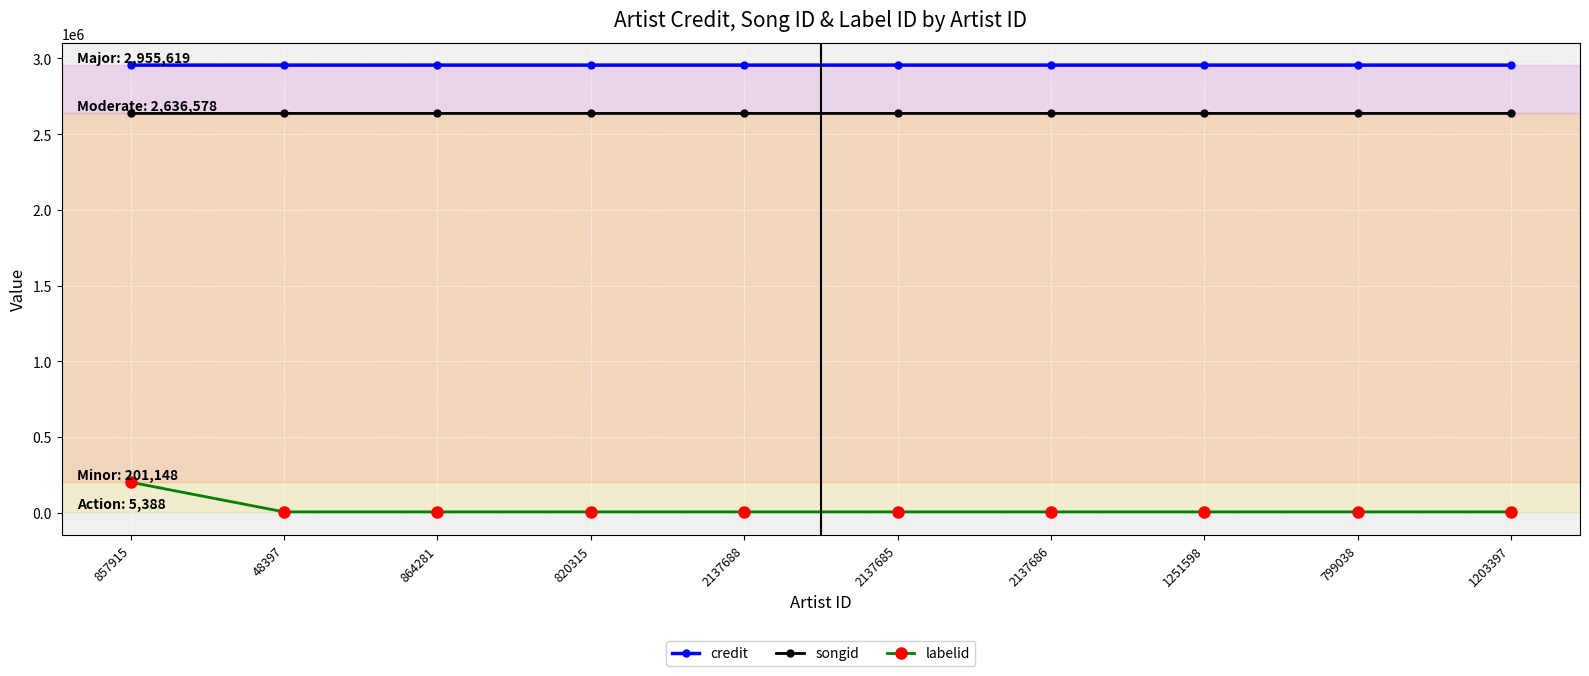

At which category is the sum across all series the highest?

857915